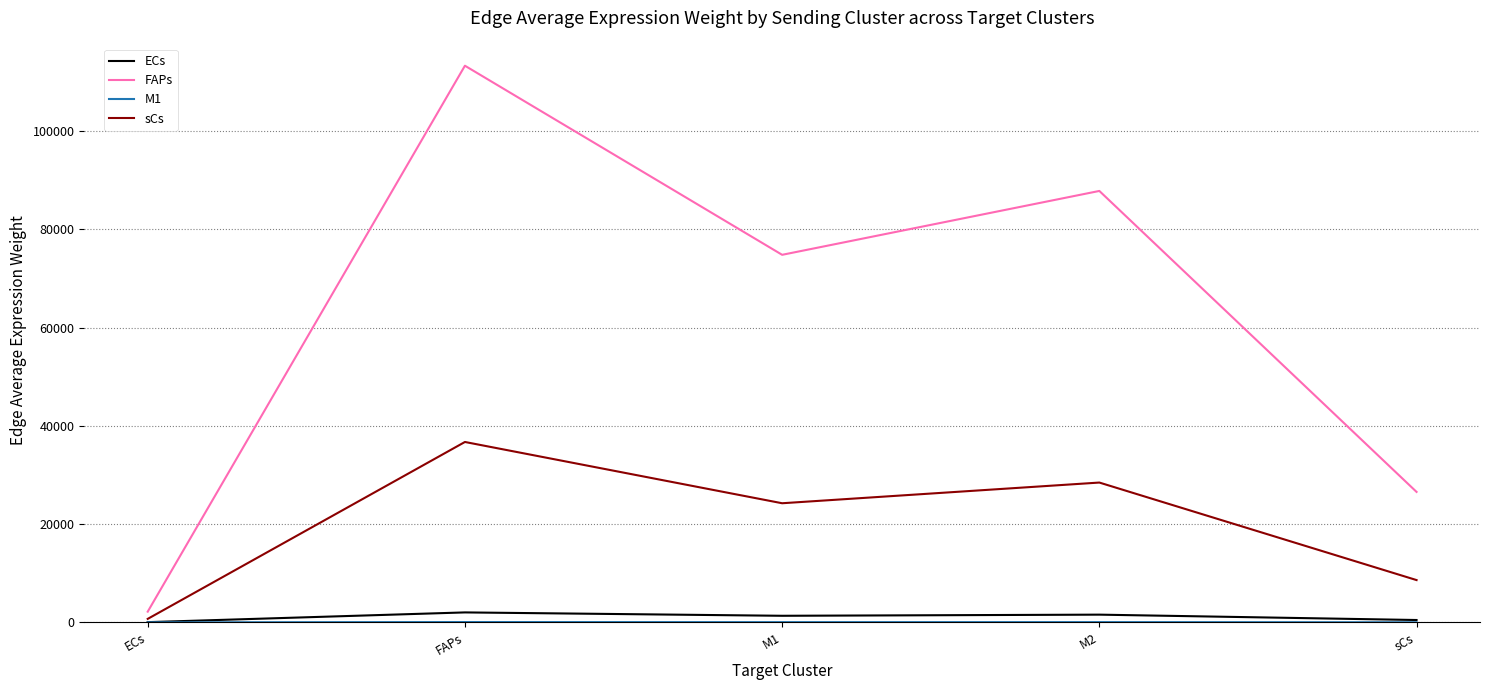

Which series has the largest total across all categories?

FAPs